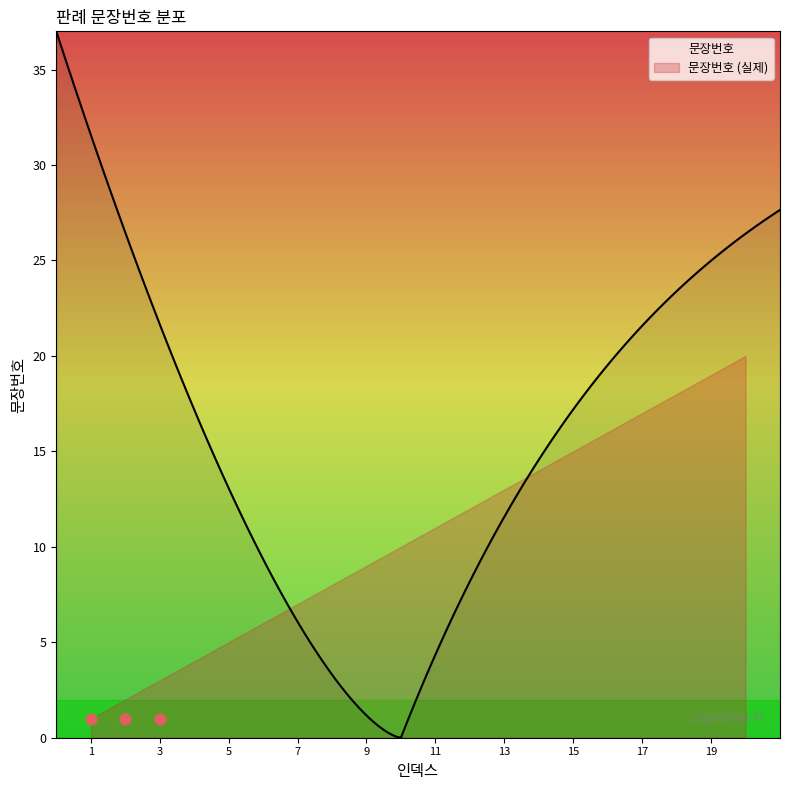

Approximately how many times larger is the value at 20 compared to 14?

1.4